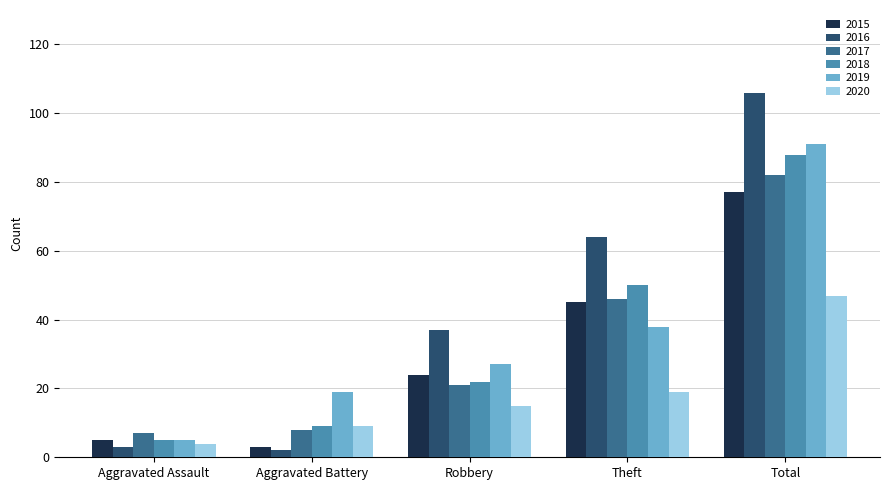

How many bars are there in each group?

6